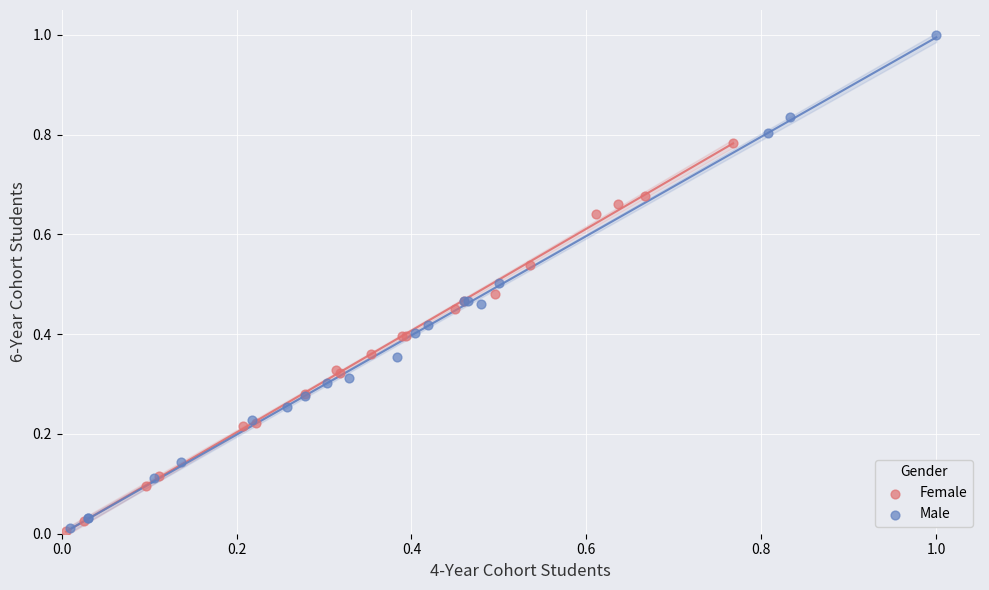

Which series reaches the maximum Y coordinate?

Male